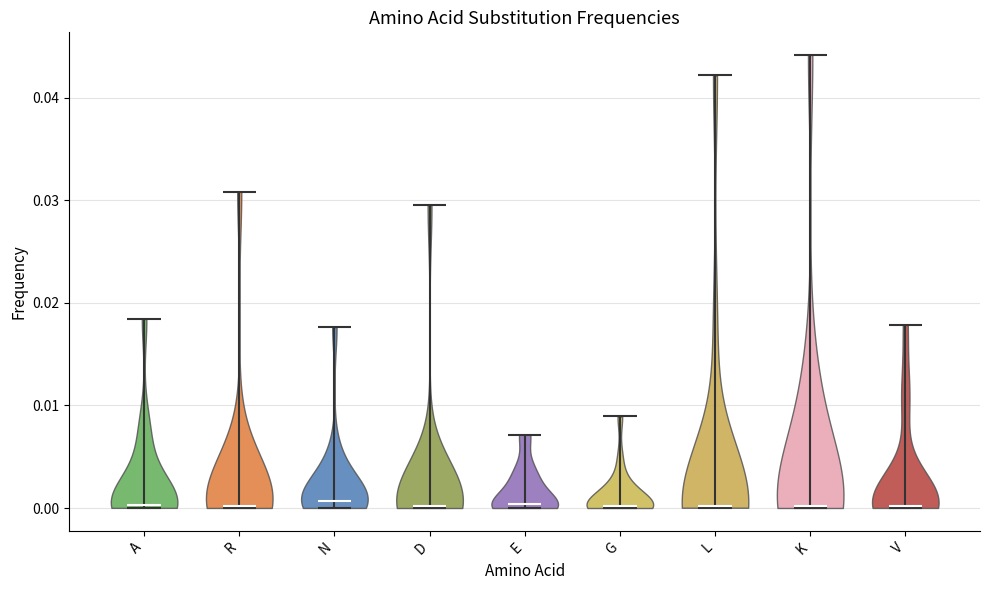

Reading left to right, read every violin against the y-axis: where its median line is, and the lowest and highest points it reaches. The values are not printed on the chart, so give them approximately, as read against the axis.

A: median line 0.000, lowest point 0.000, highest point 0.018
R: median line 0.000, lowest point 0.000, highest point 0.031
N: median line 0.001, lowest point 0.000, highest point 0.018
D: median line 0.000, lowest point 0.000, highest point 0.030
E: median line 0.000, lowest point 0.000, highest point 0.007
G: median line 0.000, lowest point 0.000, highest point 0.009
L: median line 0.000, lowest point 0.000, highest point 0.042
K: median line 0.000, lowest point 0.000, highest point 0.044
V: median line 0.000, lowest point 0.000, highest point 0.018